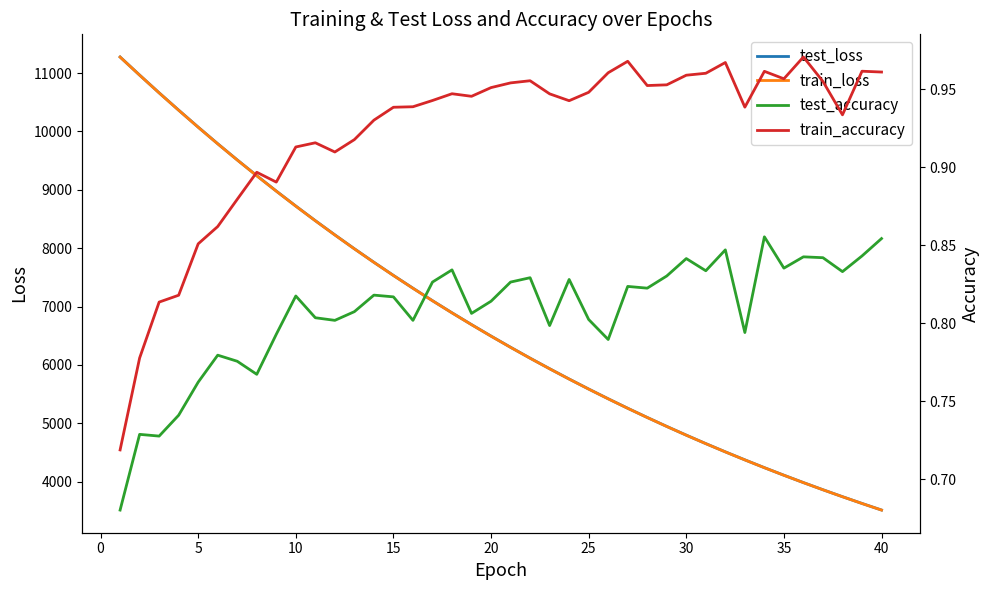

Rank the series by their maximum value, from highest to lowest.

test_loss, train_loss, train_accuracy, test_accuracy